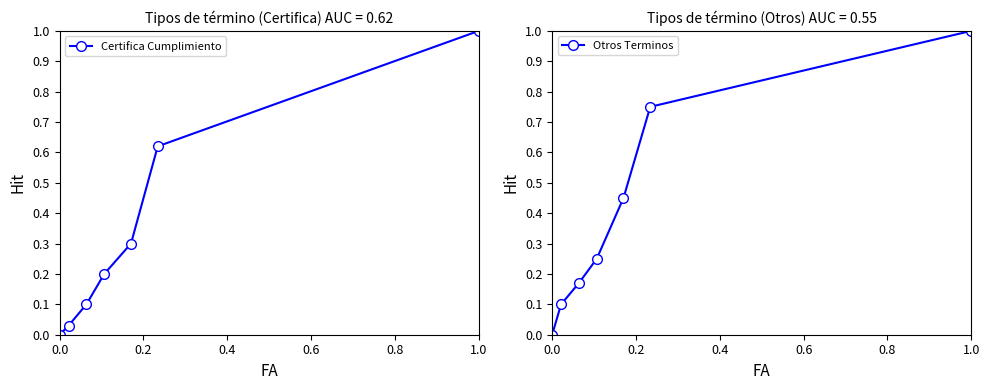

True or false: Certifica Cumplimiento has more than 1 interior local peaks.

False